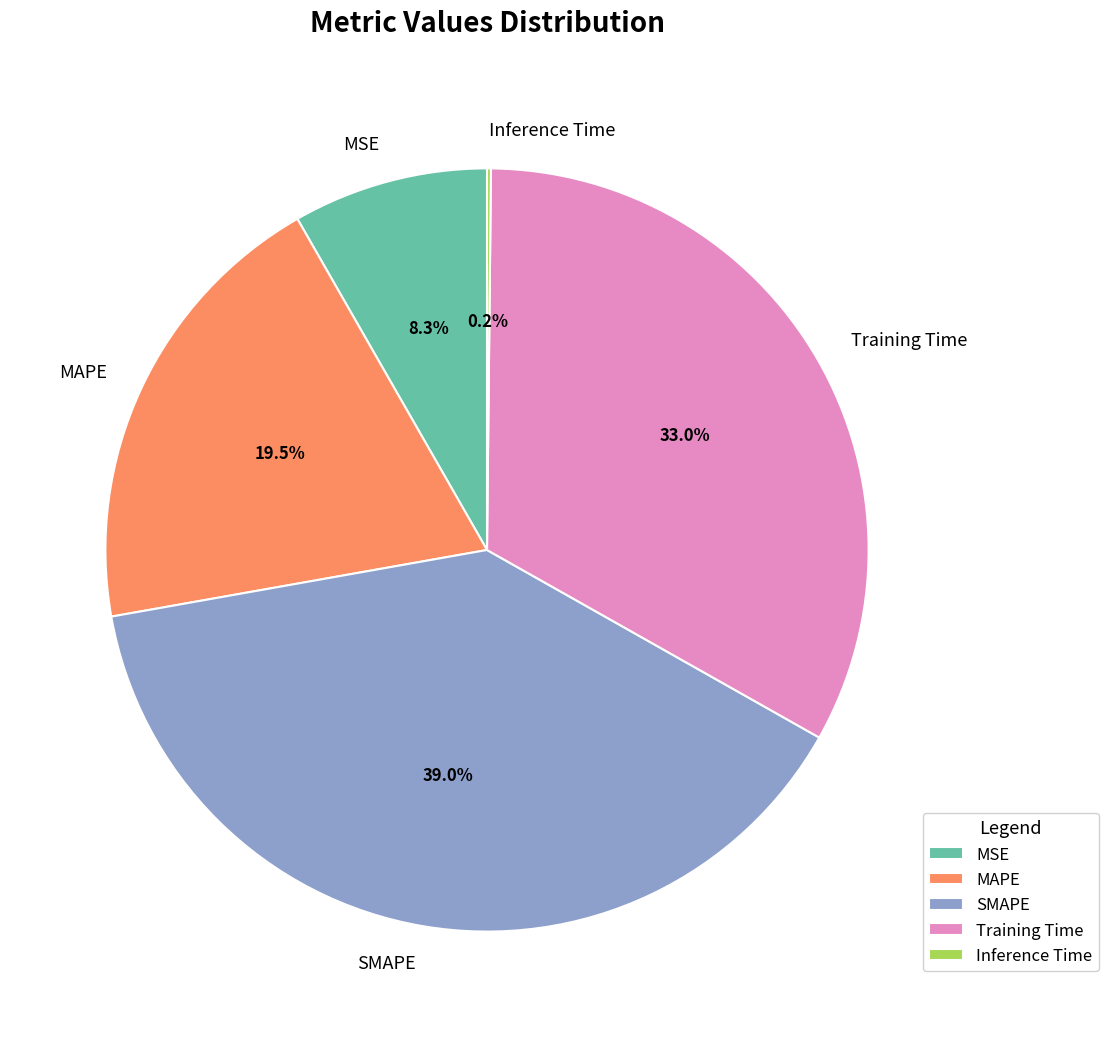

To the nearest percent, what is the difference between the largest and smallest slice percentages?

39%